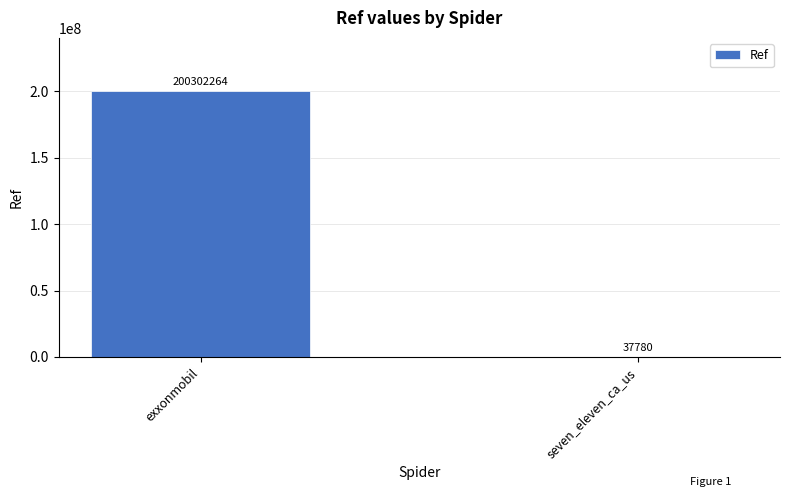

What value does the data have at seven_eleven_ca_us, to the nearest 10?

37780